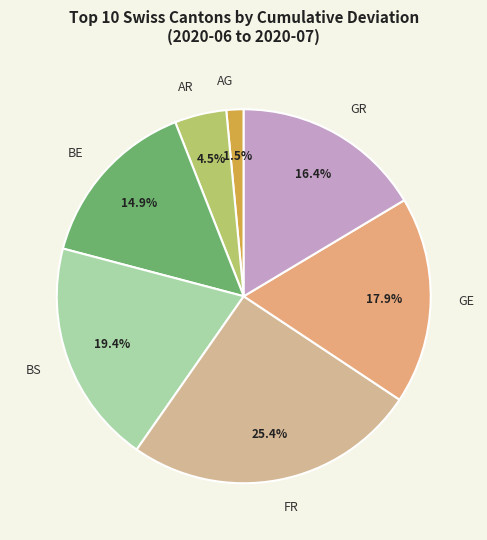

Count the number of slices in the pie.

7